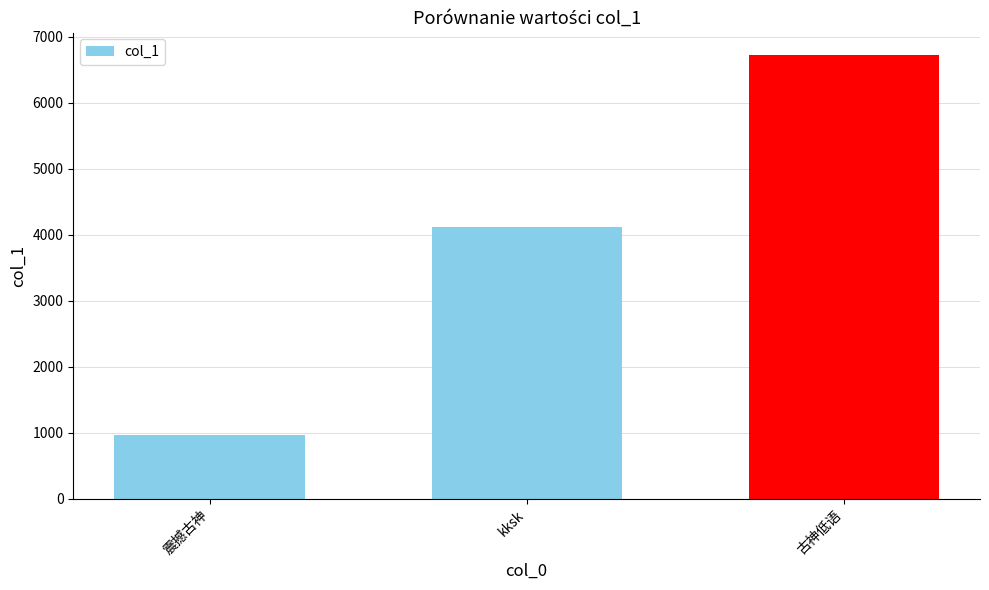

The value at 震撼古神 is 959.7. True or false?

True